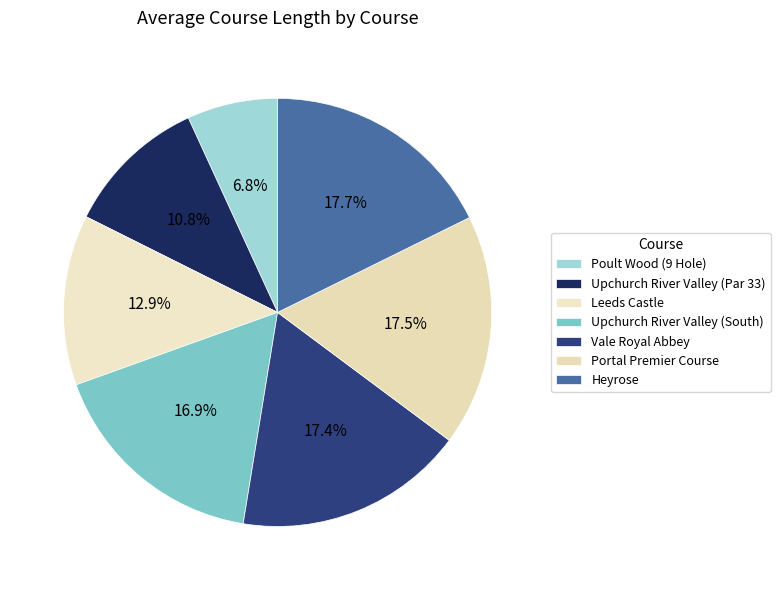

Does Leeds Castle represent more than half of the total?

No